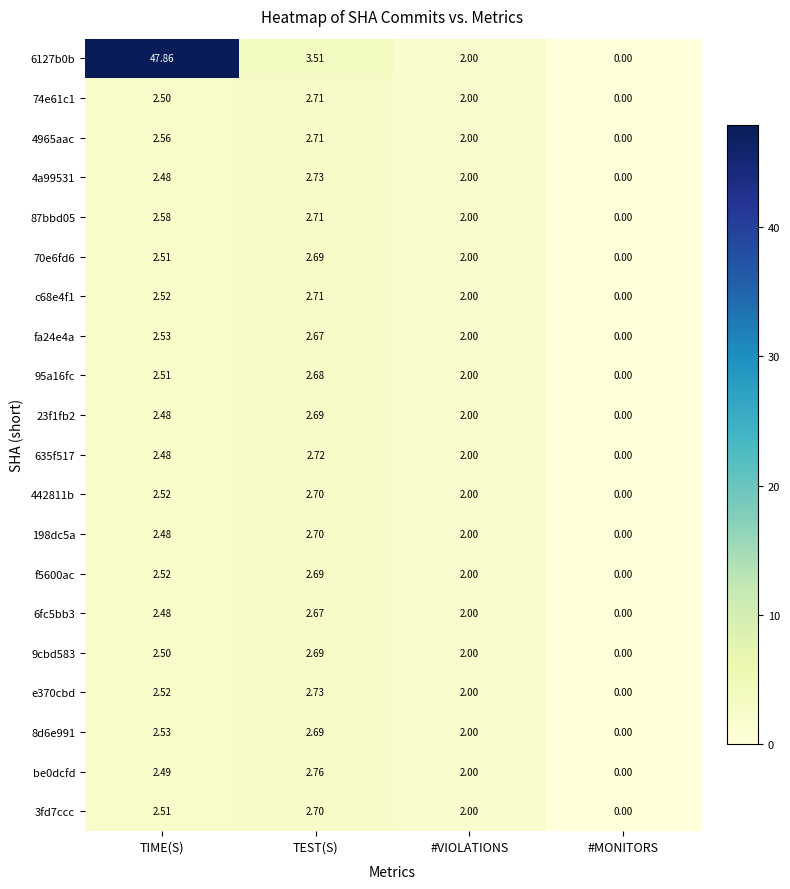

How many data points in 4965aac are less than 2?

1